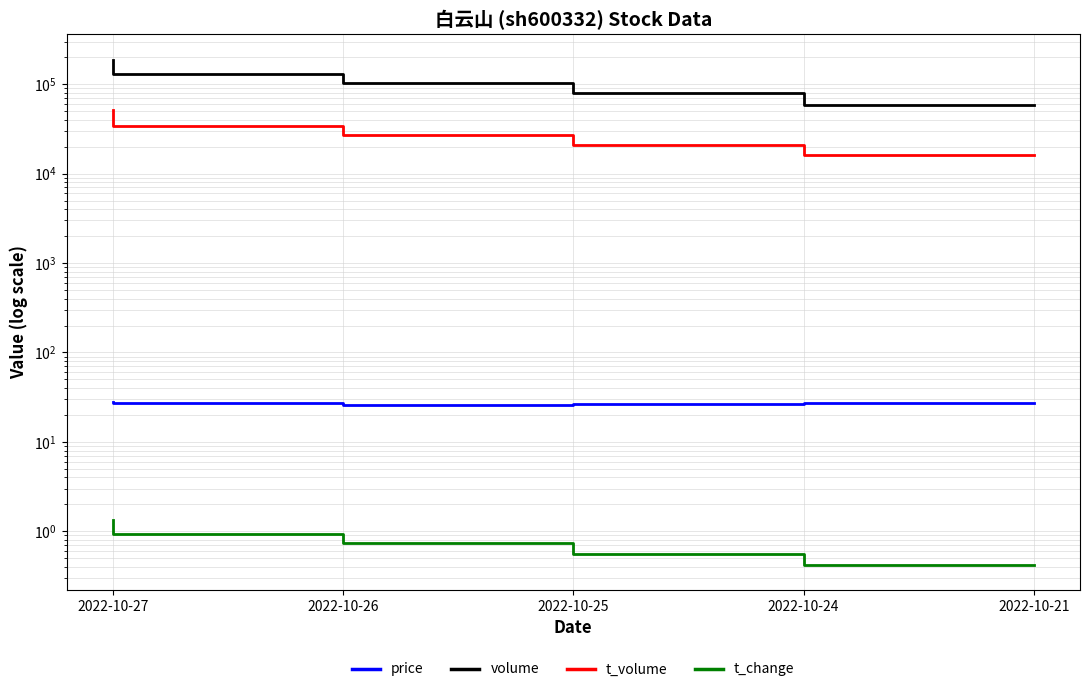

Where is the first local minimum for price?

2022-10-25